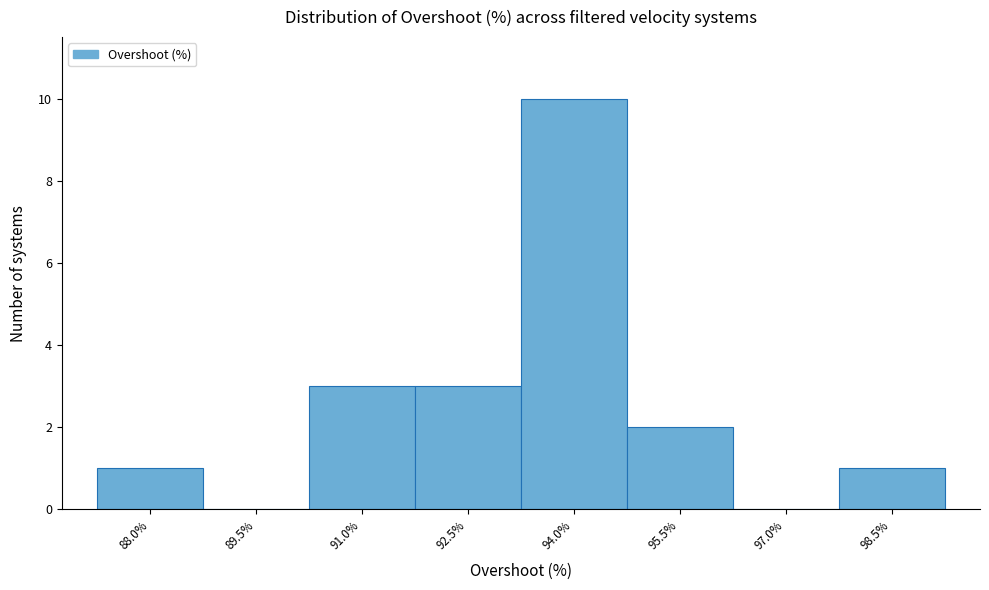

Reading left to right, list all the values displayed in this chart.

88.0%=1	89.5%=0	91.0%=3	92.5%=3	94.0%=10	95.5%=2	97.0%=0	98.5%=1